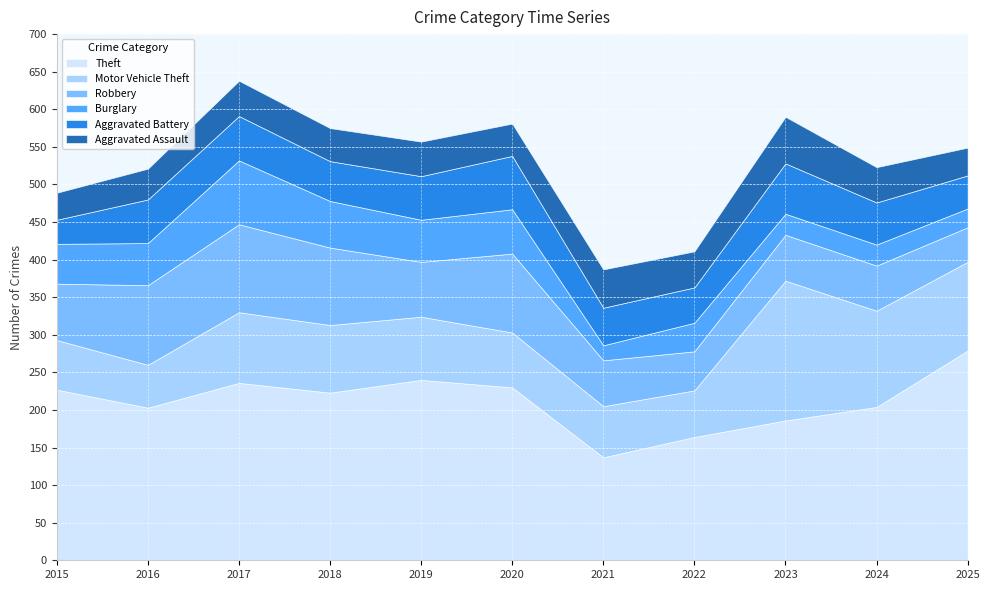

At which label is Aggravated Assault closest to 49?

2022